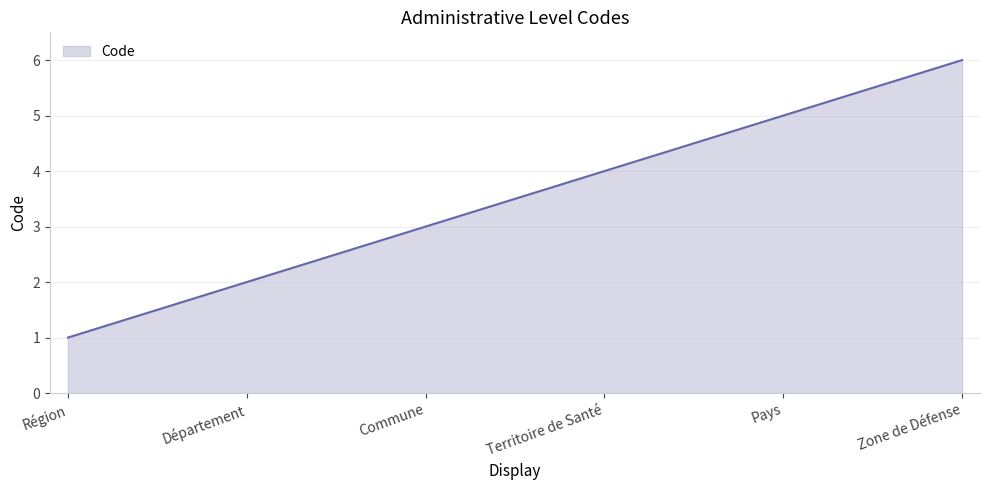

What position from the left is Région?

1